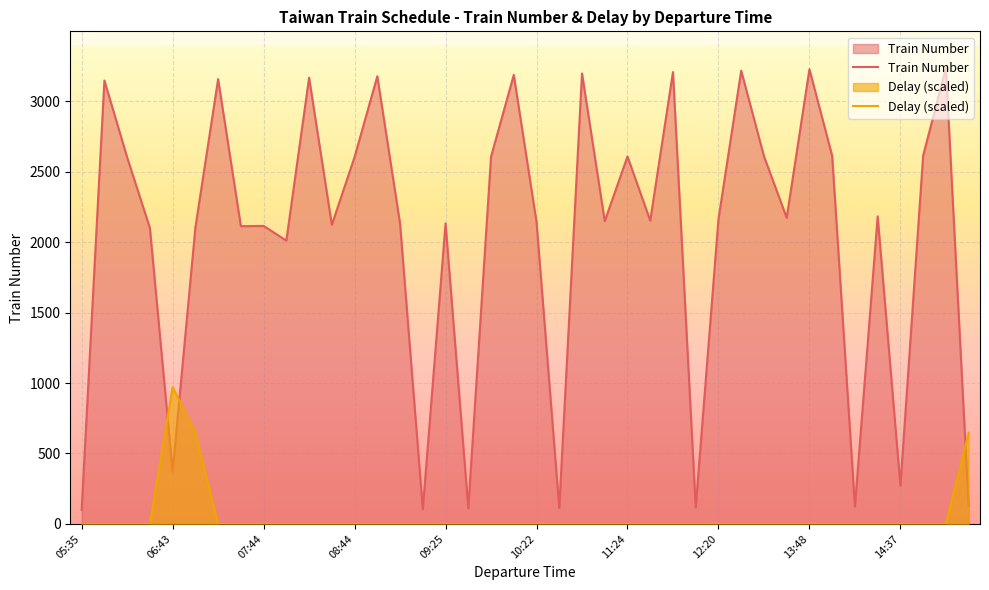

List the series in order of their peak value, highest first.

Train Number, Delay (scaled)